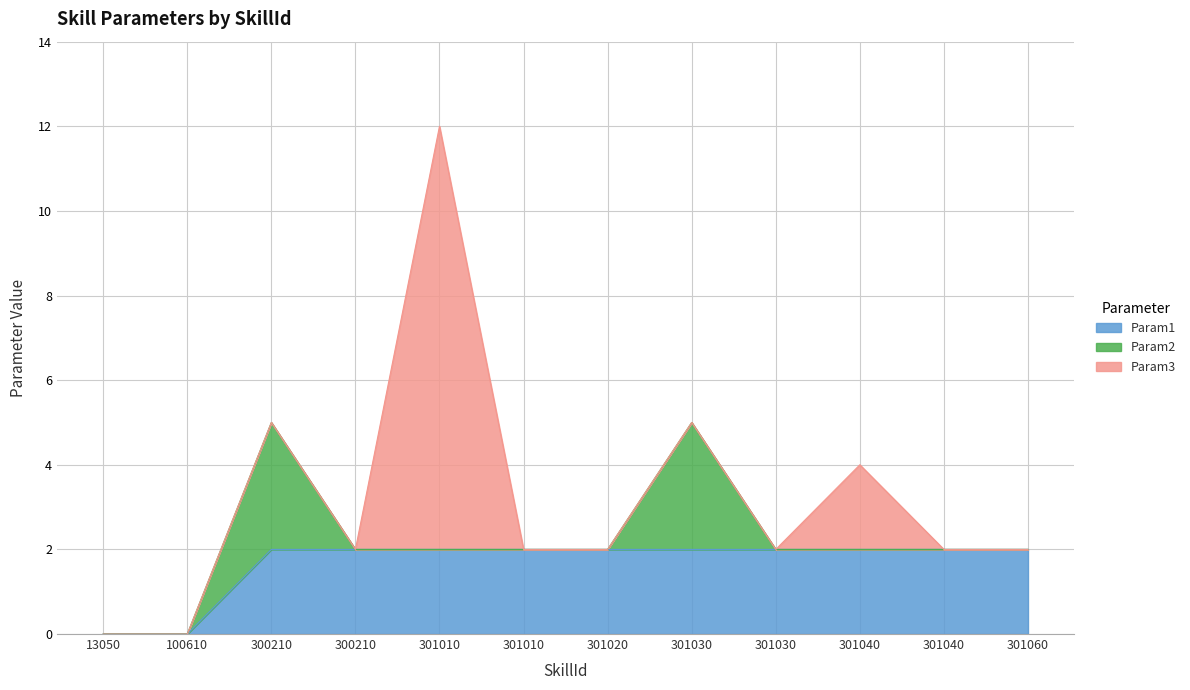

Which series has the largest total across all categories?

Param1